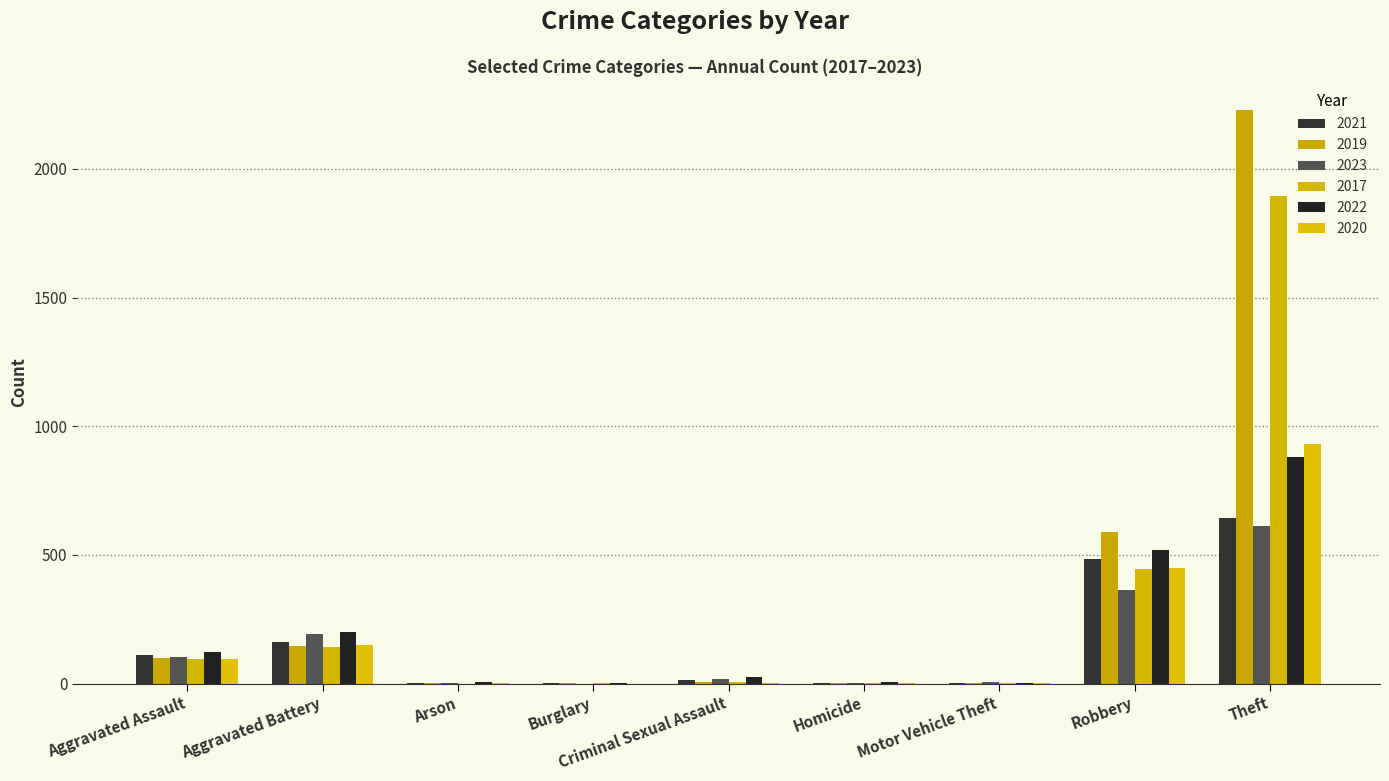

What is the difference between the highest and lowest values at Burglary?

2